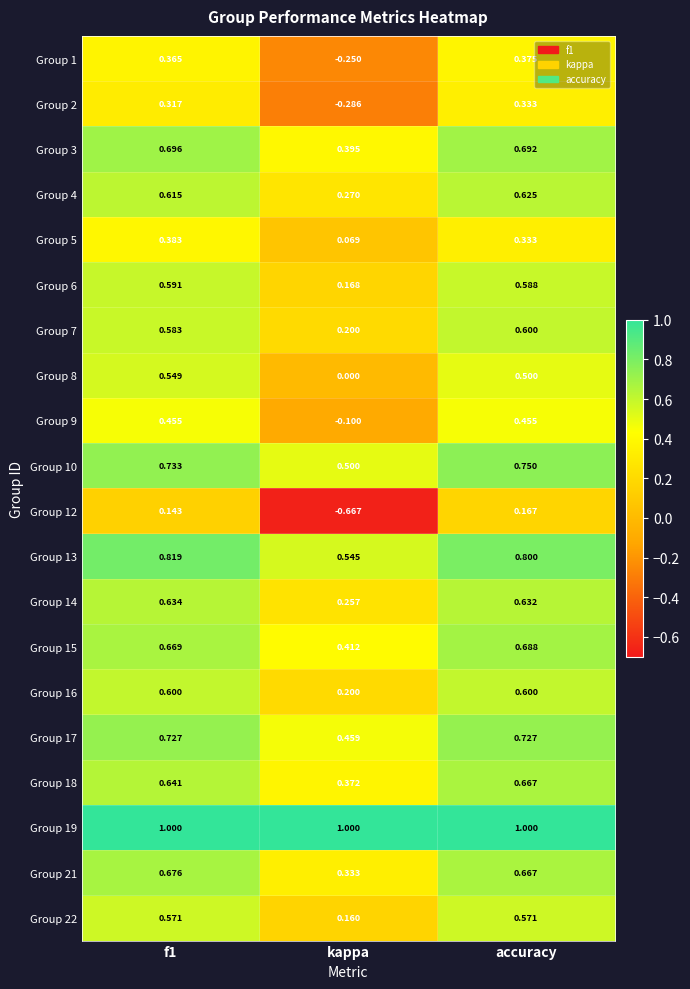

At which label does Group 17 reach its minimum?

kappa